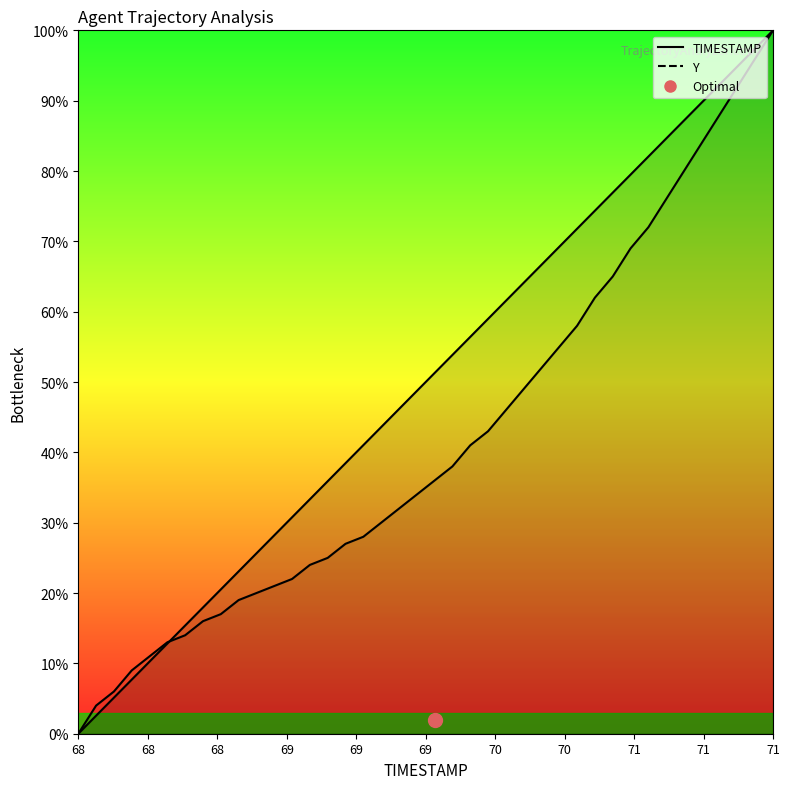

What is the difference between the second highest and minimum values in the Y series?

96.0